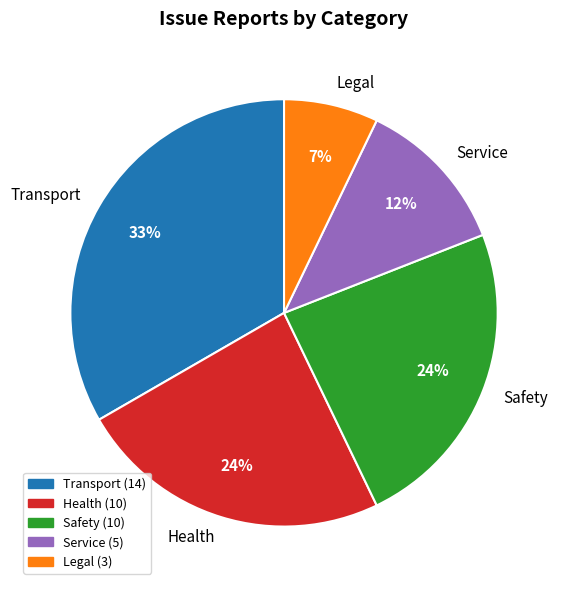

What percentage is the Service slice, to the nearest percent?

12%